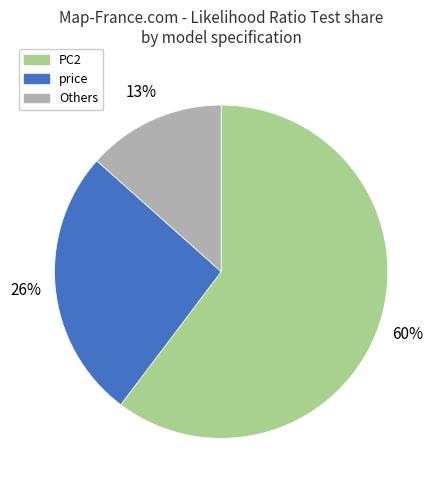

Is there any slice that represents more than half of the pie?

Yes